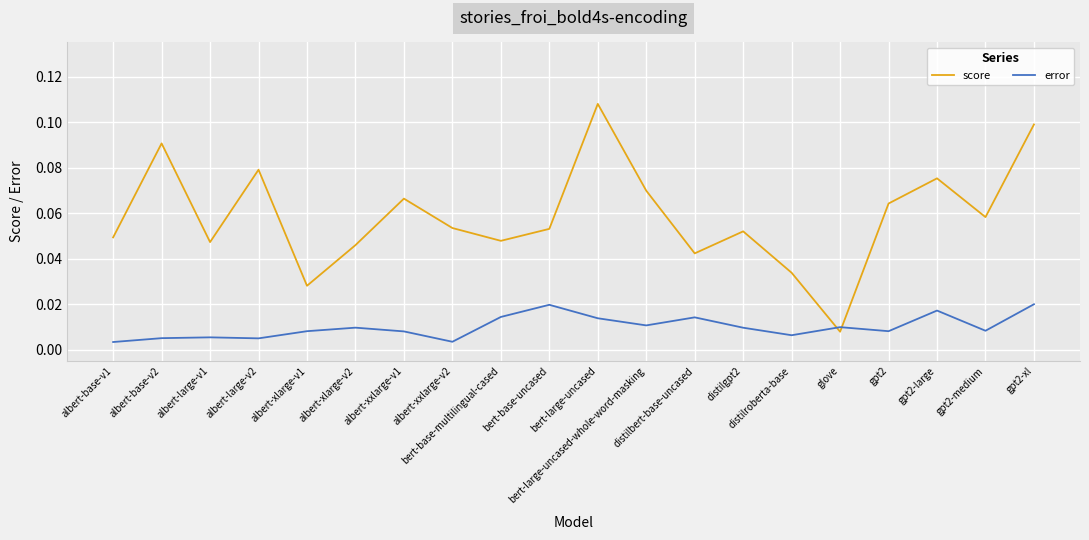

What is the sum of all error values?

0.2